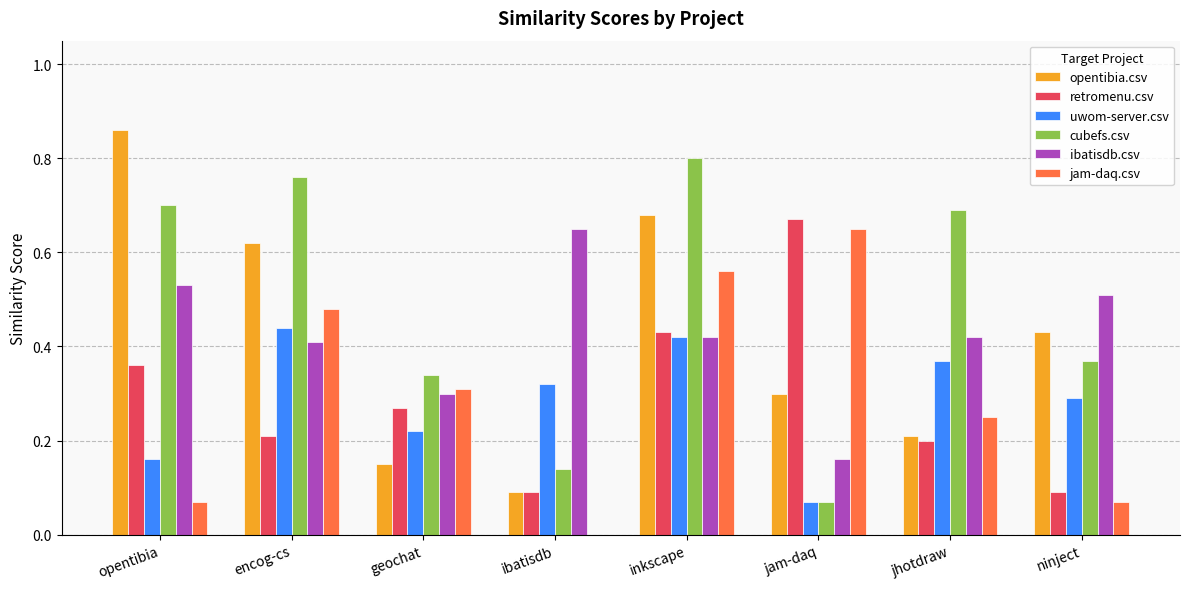

What are all the series names shown in the legend?

opentibia.csv, retromenu.csv, uwom-server.csv, cubefs.csv, ibatisdb.csv, jam-daq.csv